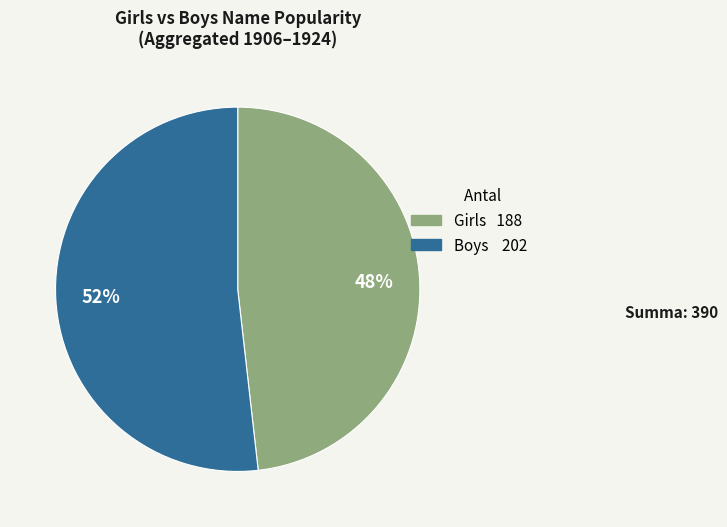

To the nearest percent, what is the difference between the largest and smallest slice percentages?

4%